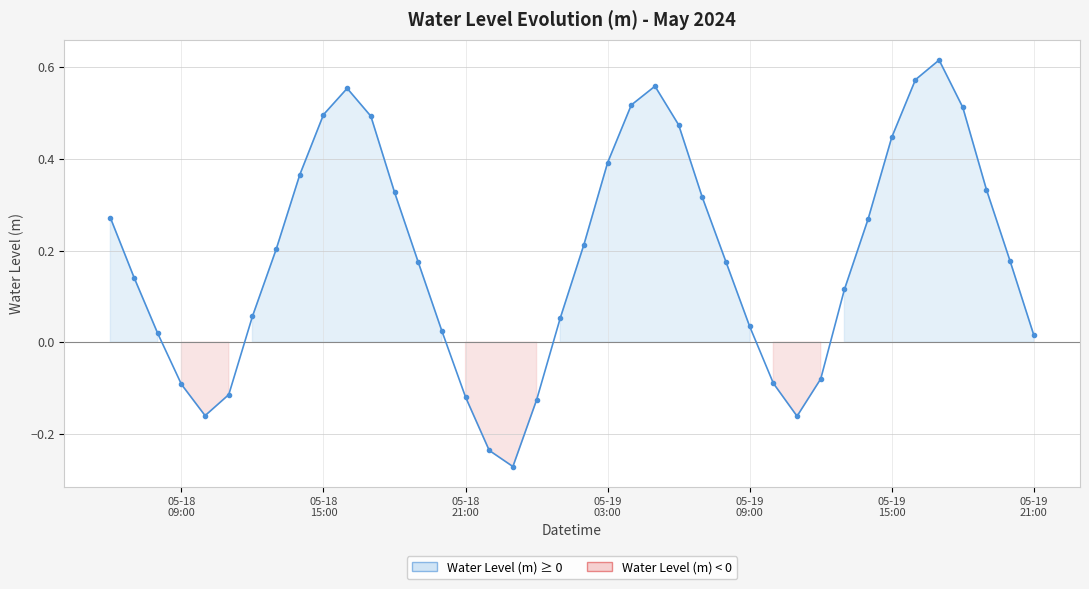

What is the difference between the maximum and minimum values?

0.9